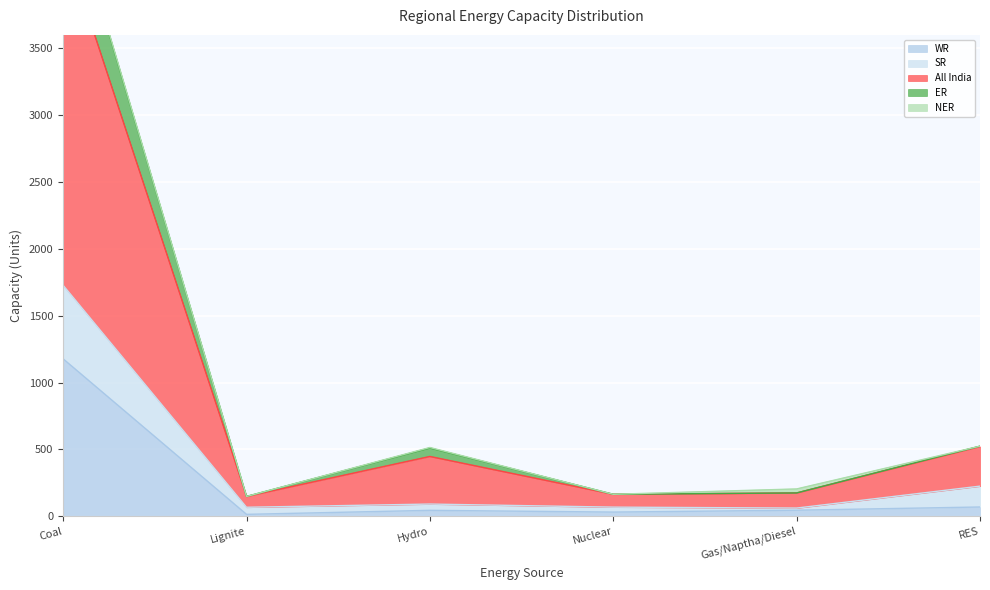

True or false: All India has more than 0 points higher than both neighbors.

True